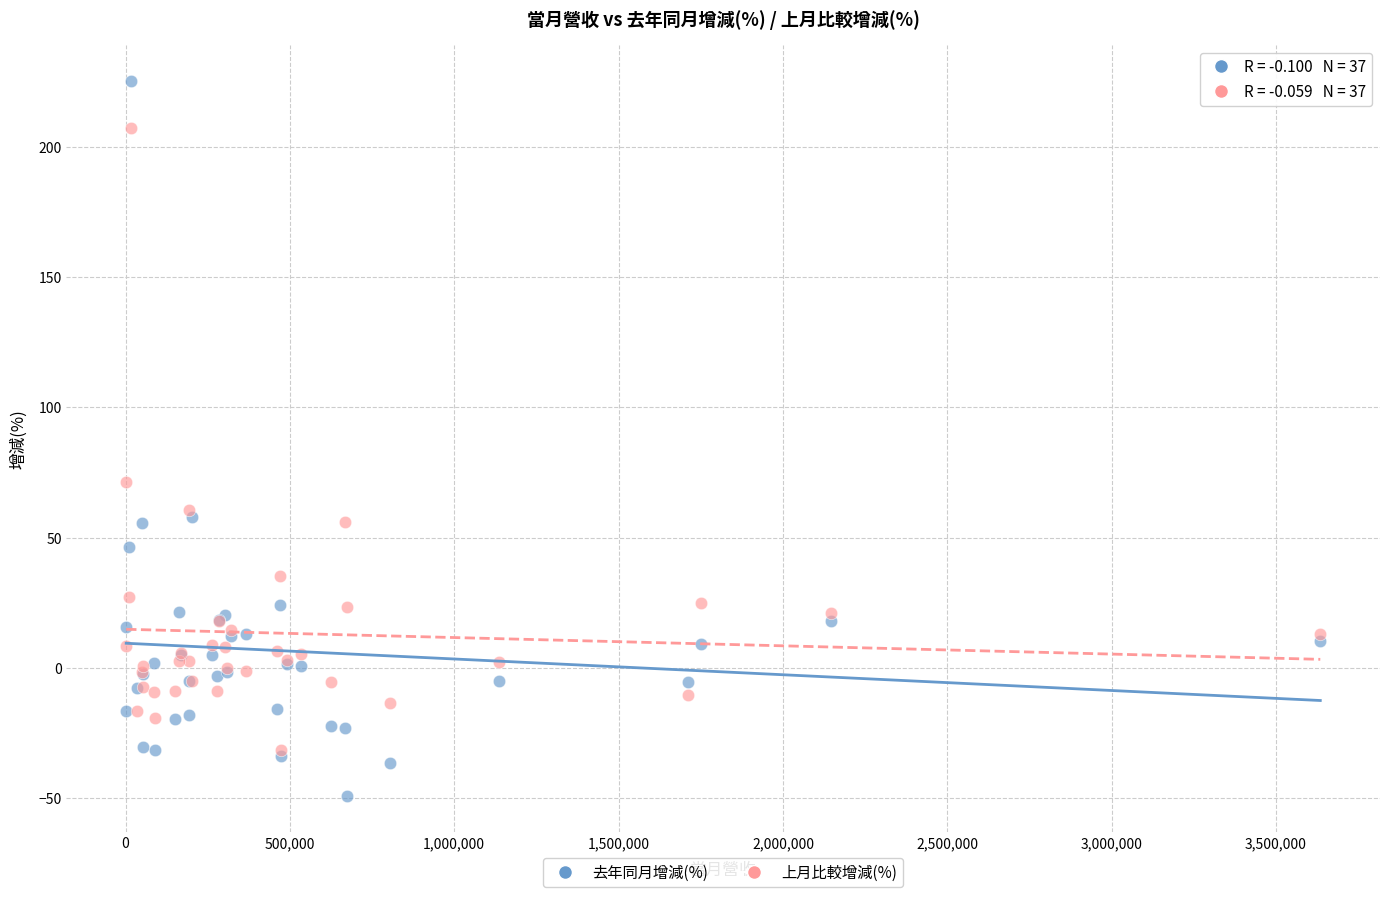

In the 上月比較增減(%) series, what Y value is closest to 87?

71.2